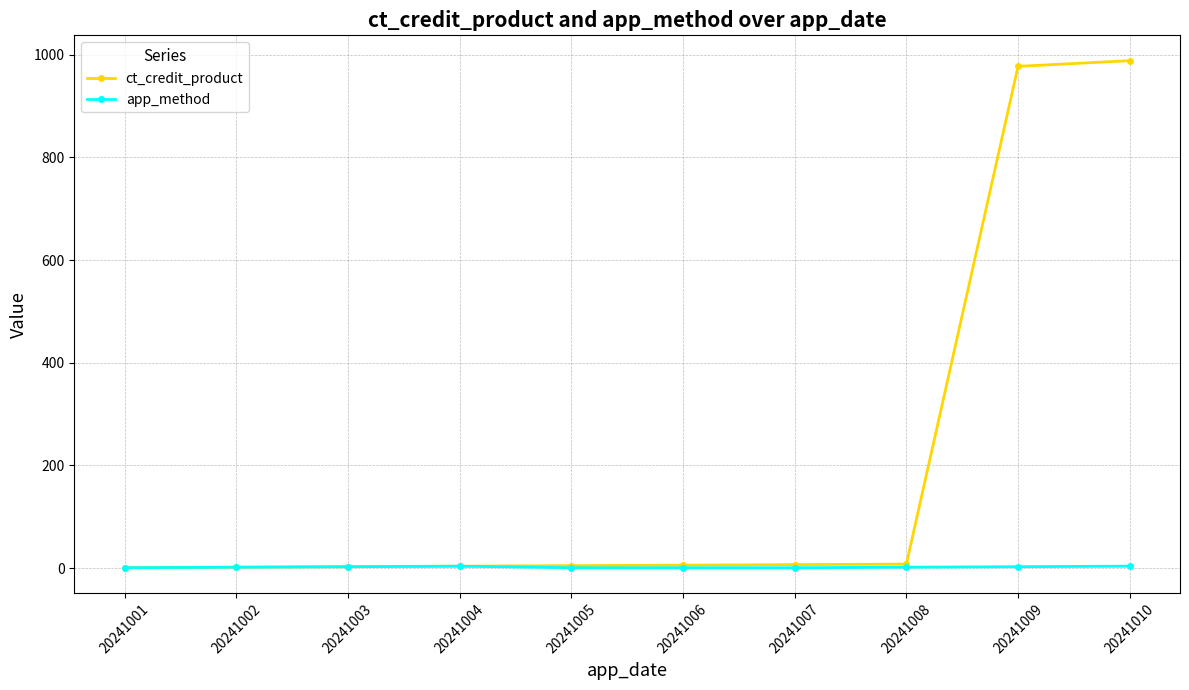

What are all the series names shown in the legend?

ct_credit_product, app_method